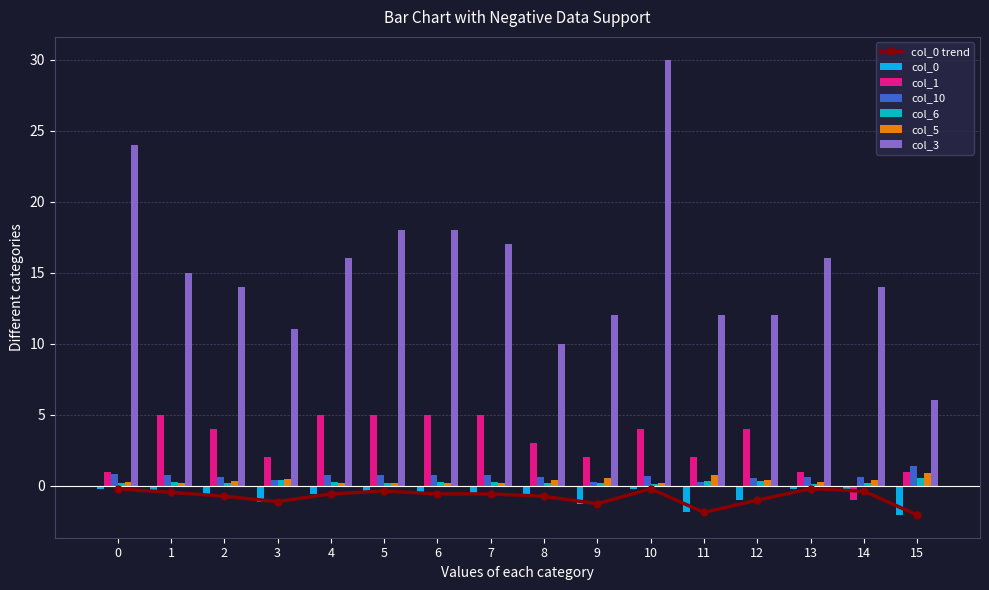

What is the approximate value of col_3 at 14?

14.0